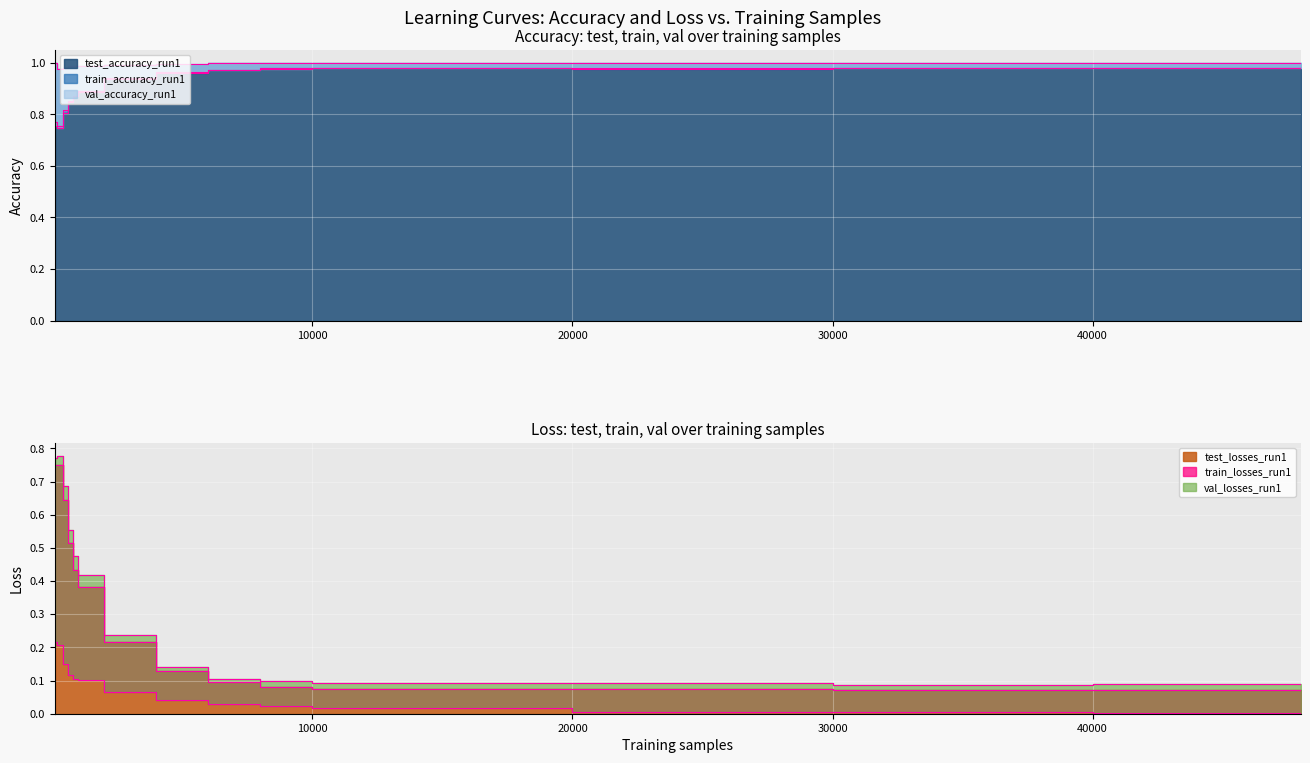

What is the difference between the maximum and second lowest values in the val_losses_run1 series?

0.7